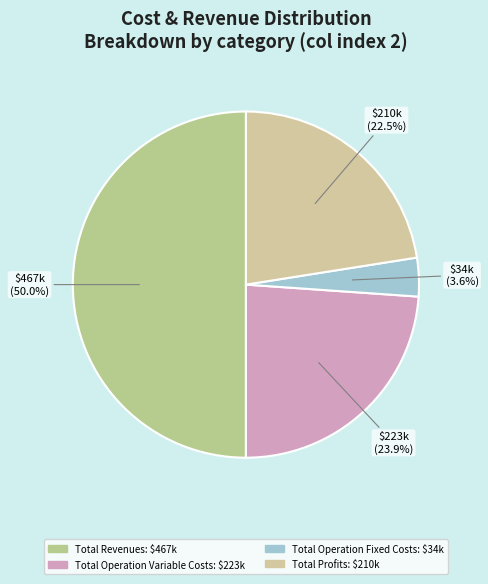

How many slices are in this pie chart?

4